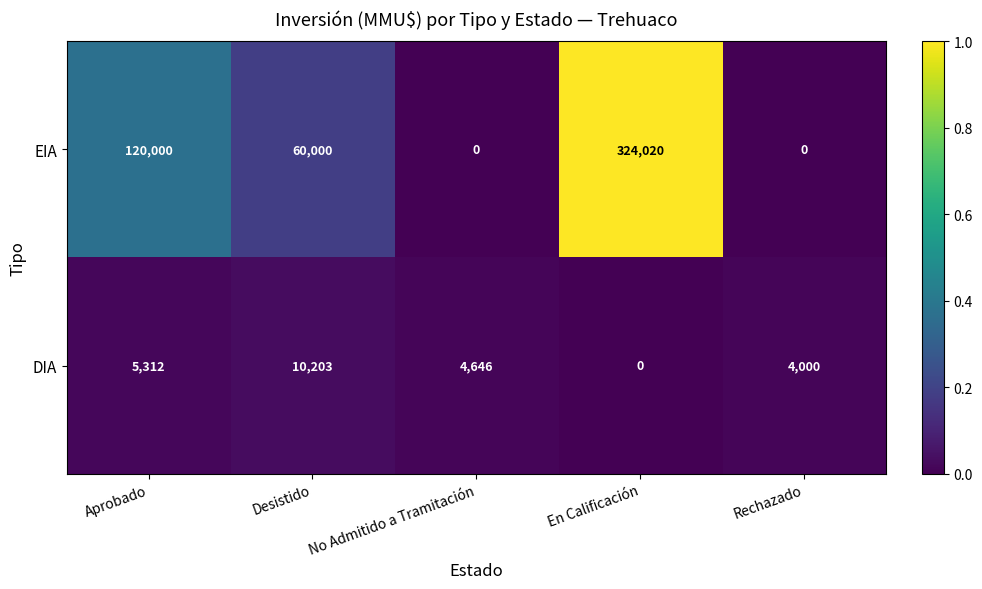

What is the difference between the maximum and second lowest values in the DIA series?

6203